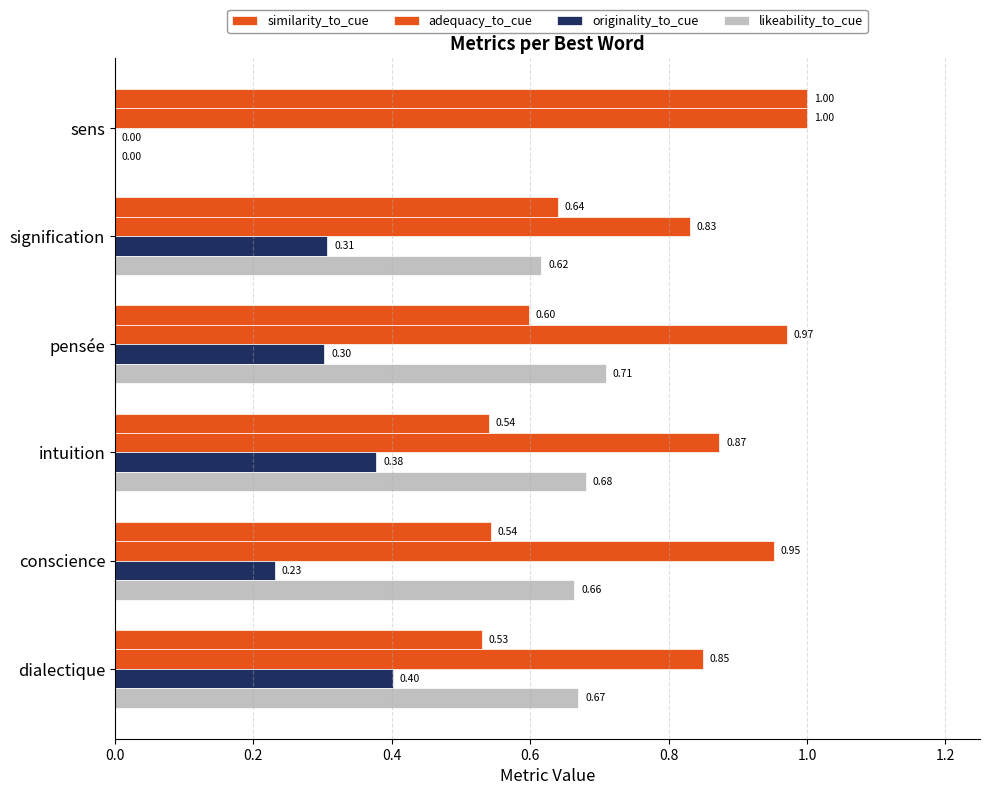

List the series in order of their peak value, lowest first.

originality_to_cue, likeability_to_cue, similarity_to_cue, adequacy_to_cue